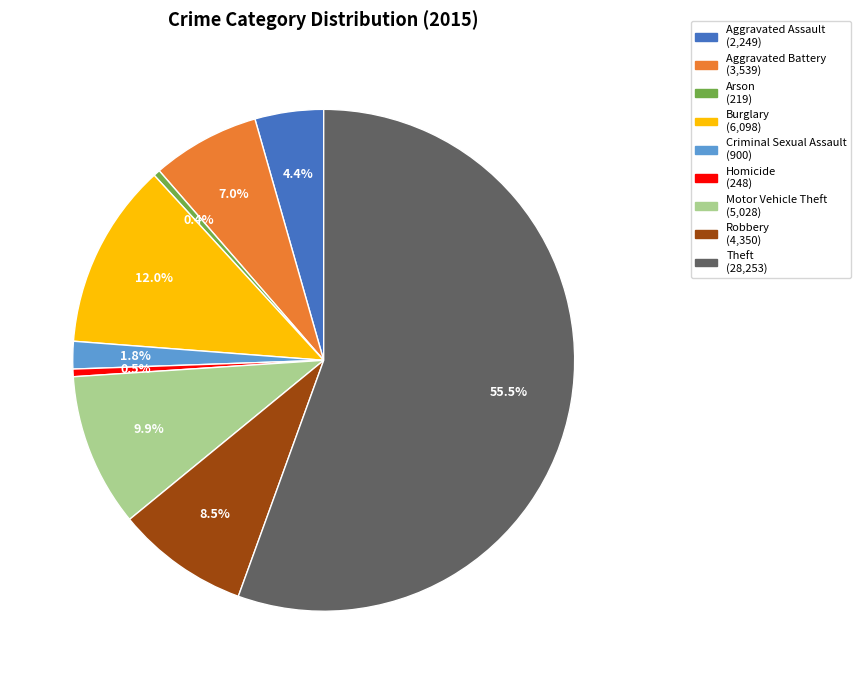

What percentage is NOT represented by Homicide?

99.5%